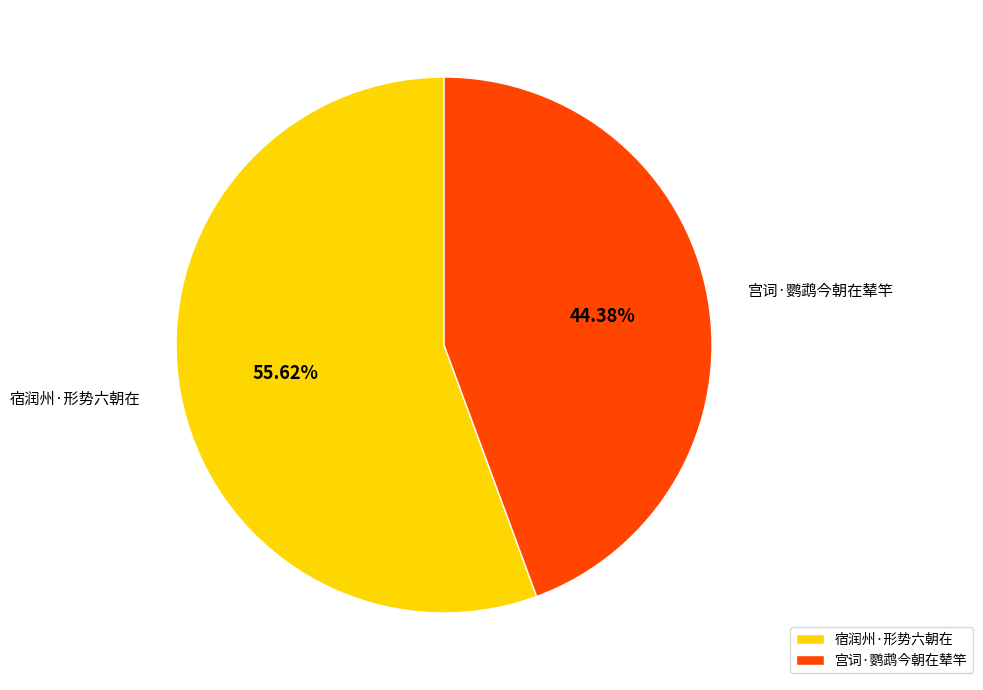

What is the ratio of the value at 宿润州·形势六朝在 to the value at 宫词·鹦鹉今朝在辇竿?

1.3